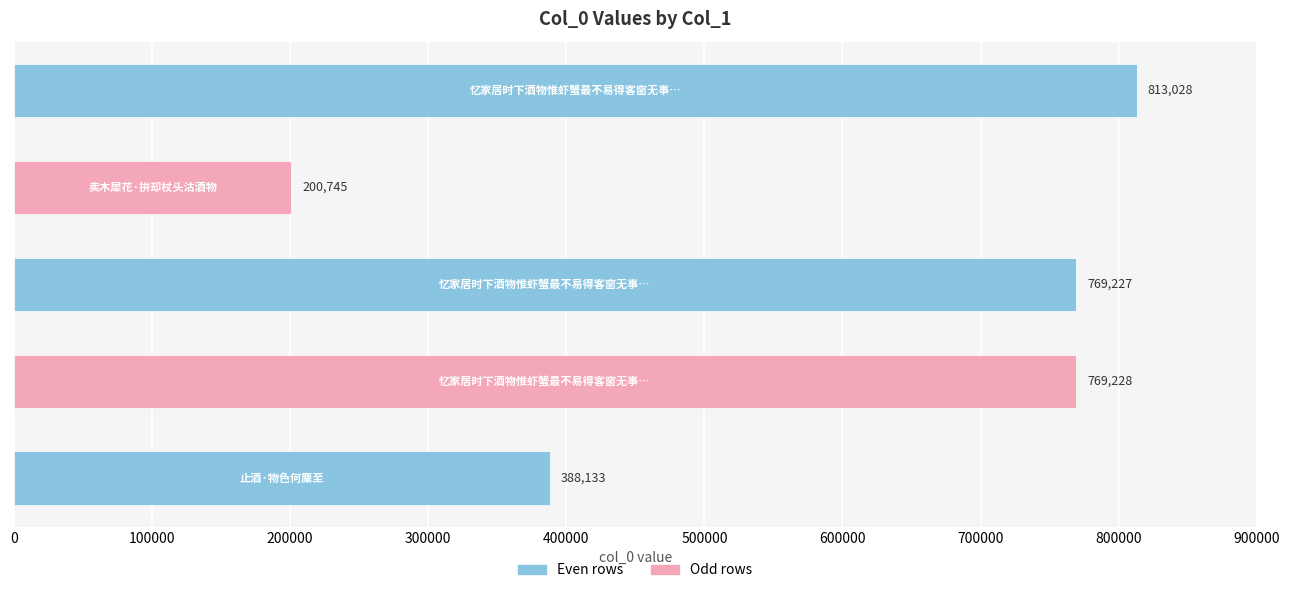

What is the average value?

588072